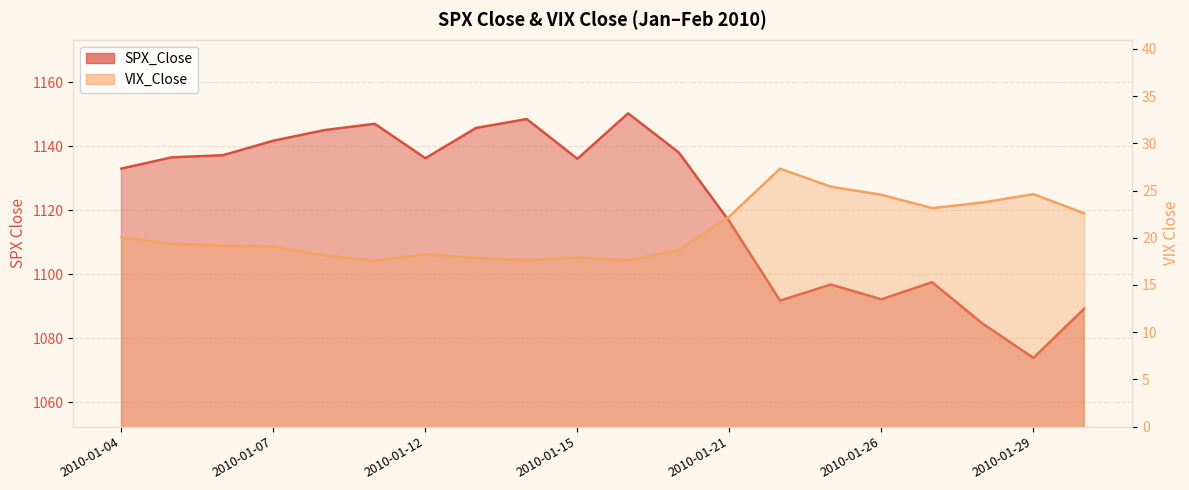

At how many categories does at least one series exceed 303?

20